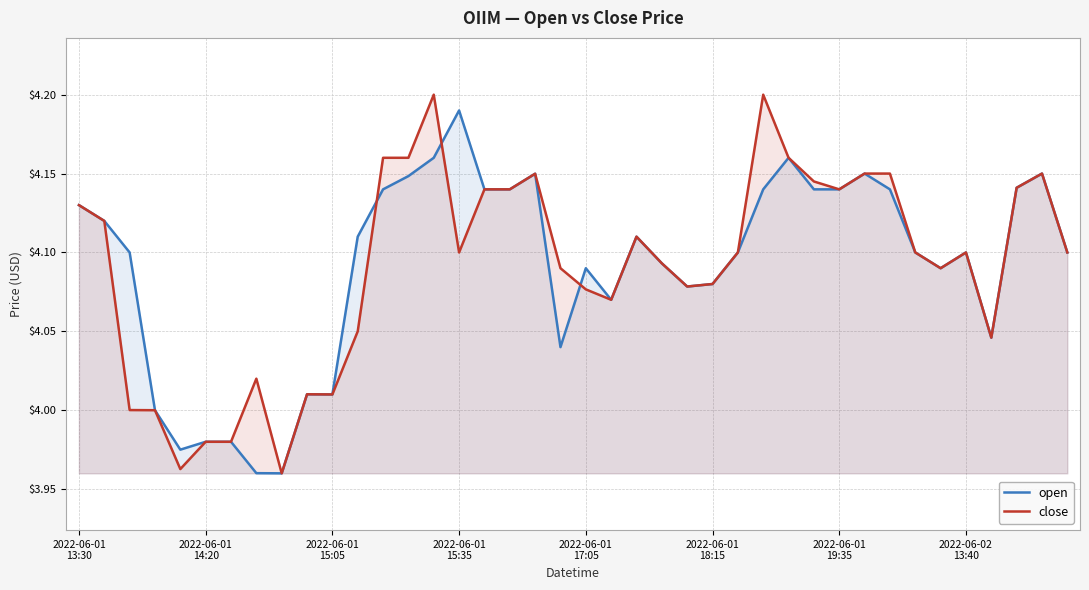

Where does the open series first go above 4?

2022-06-01
13:30